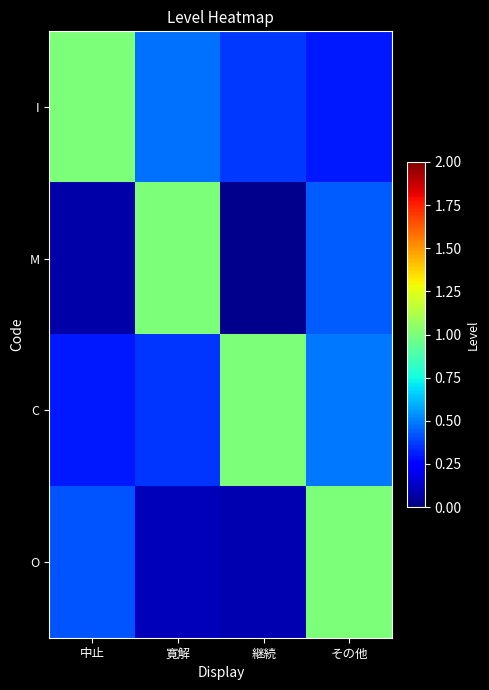

At 継続, list the series in order from smallest to largest.

M, O, I, C